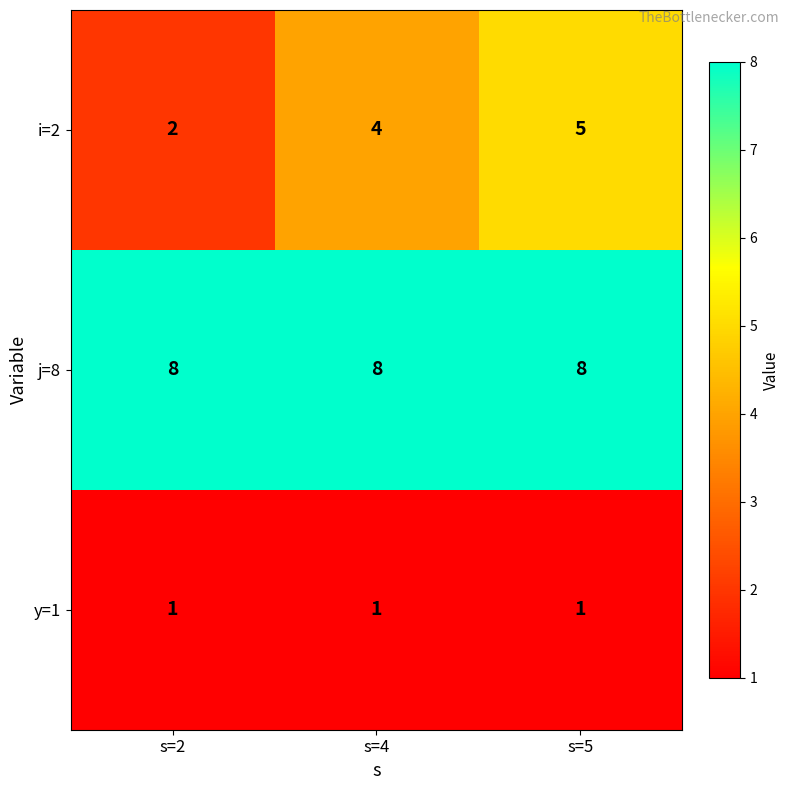

What value does the i=2 series have at s=4?

4